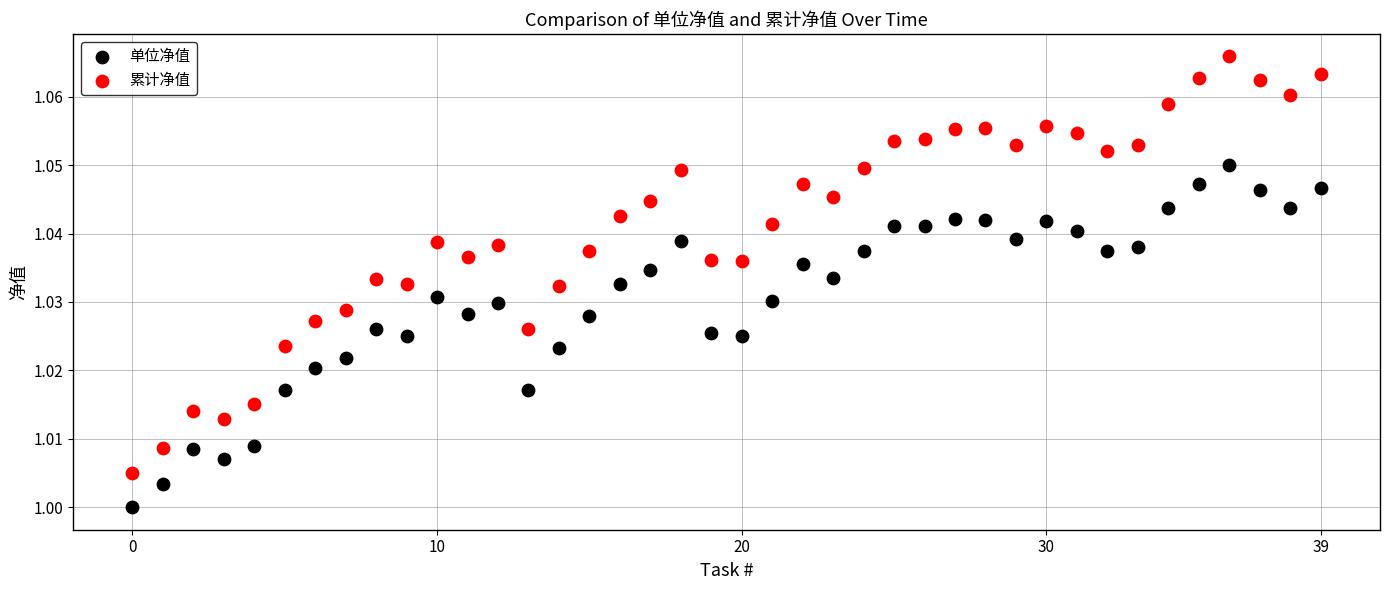

What are all the series names shown in the legend?

单位净值, 累计净值